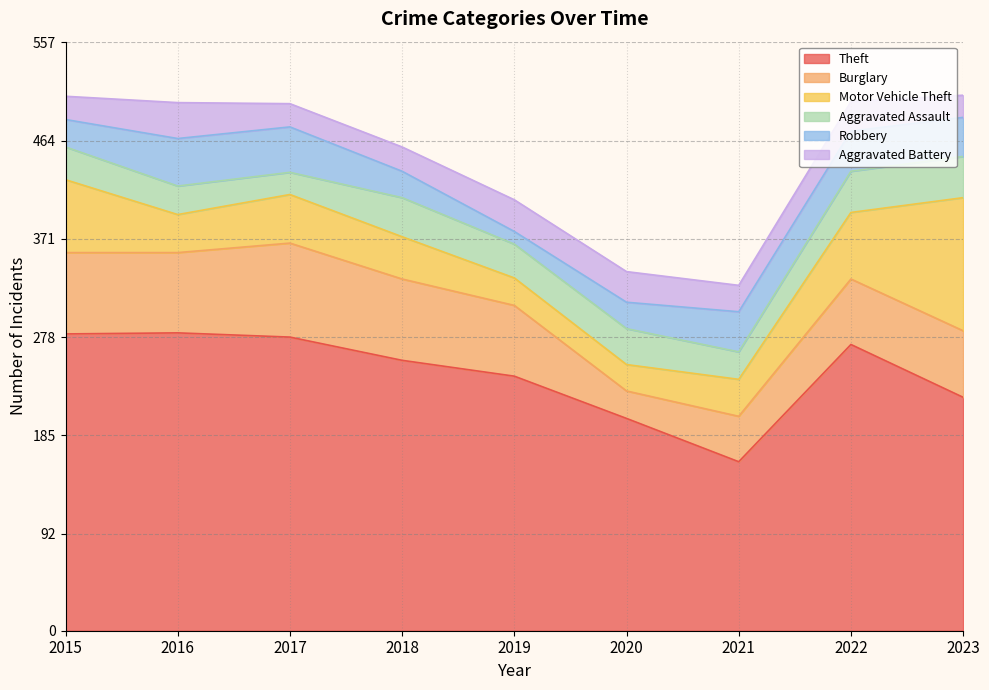

How many series are shown in this chart?

6